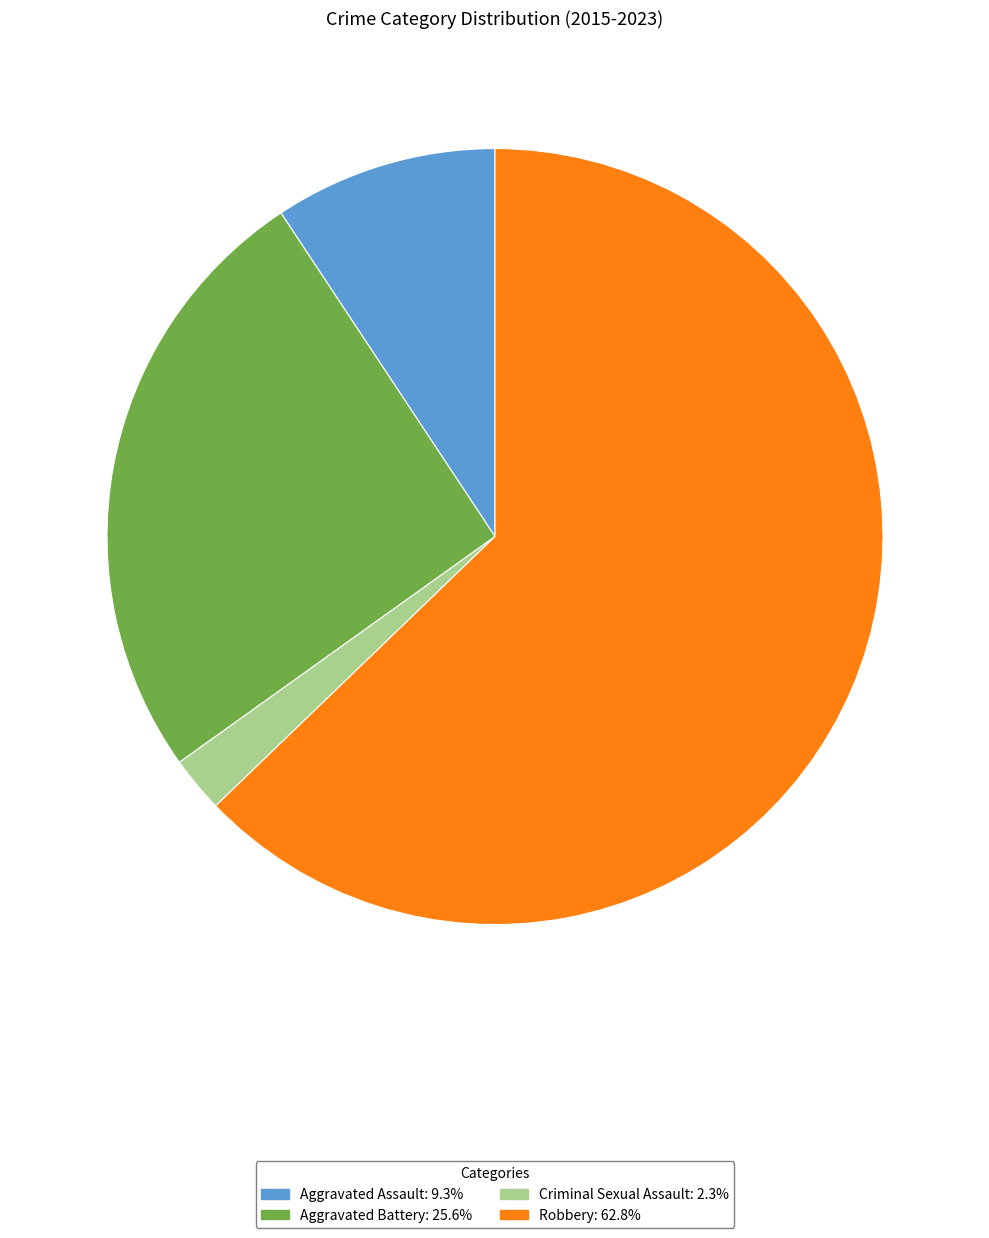

What is the smallest slice in the pie chart?

Criminal Sexual Assault